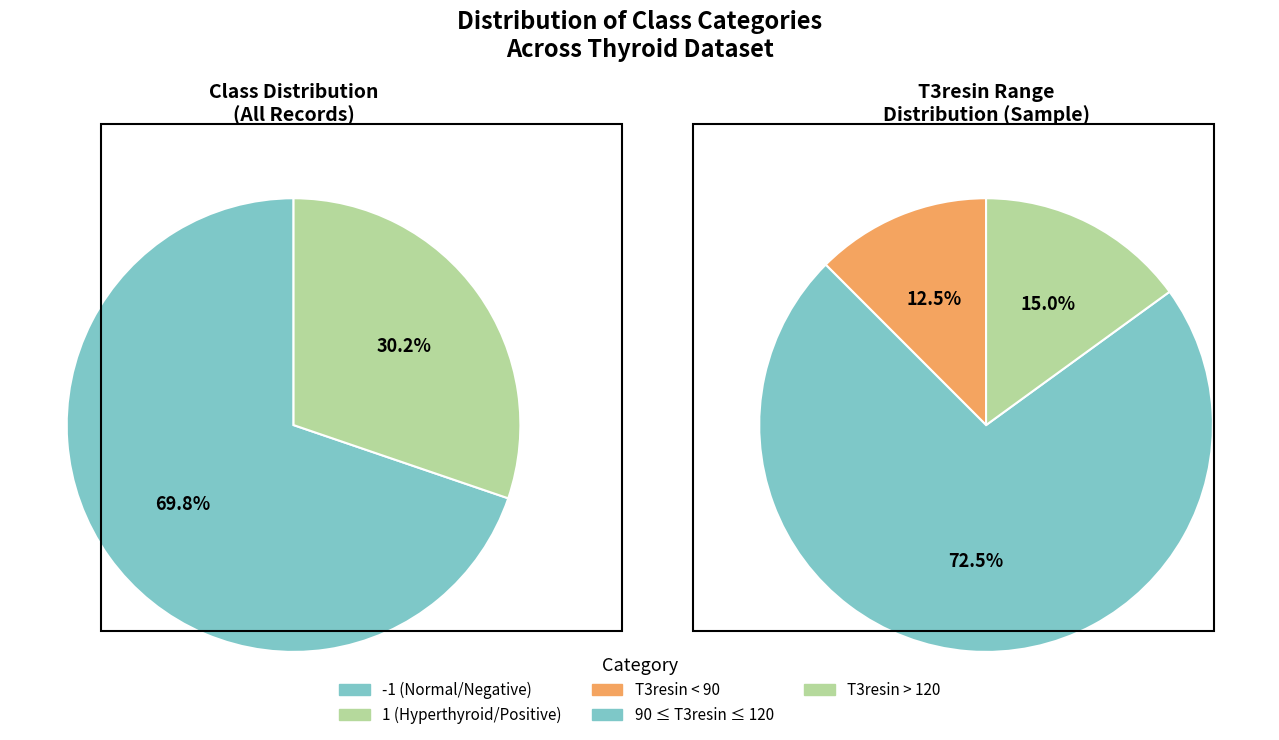

How many slices are in this pie chart?

2